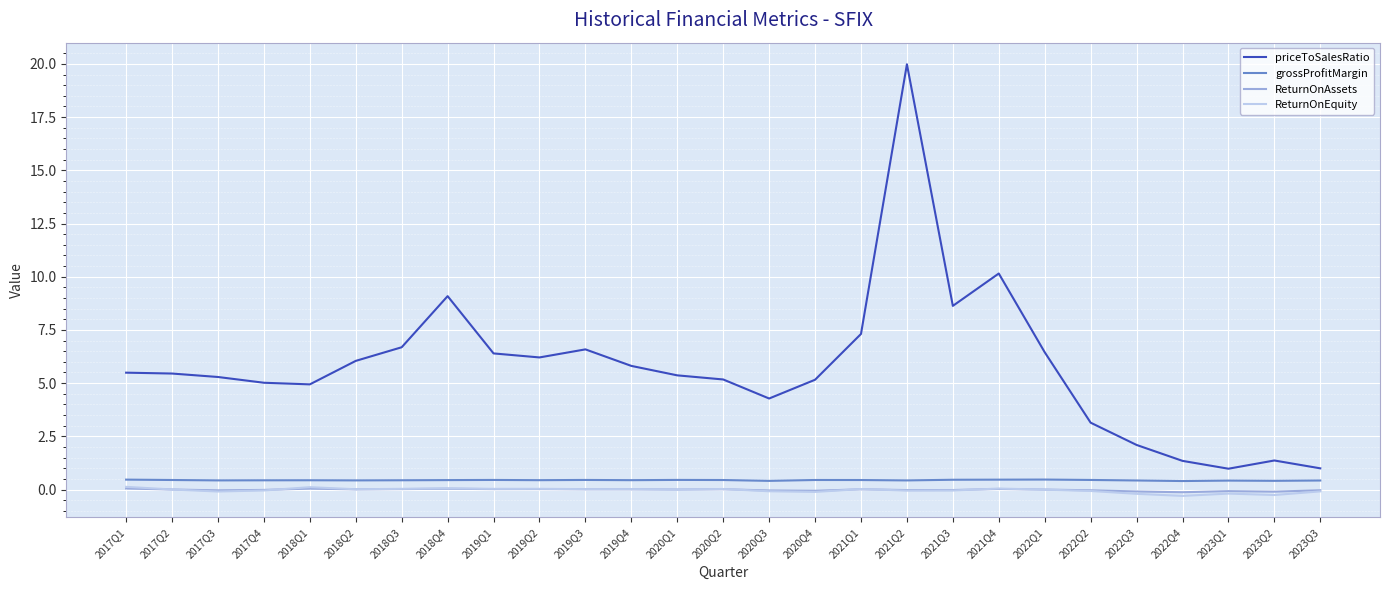

What is the minimum value for priceToSalesRatio?

1.0